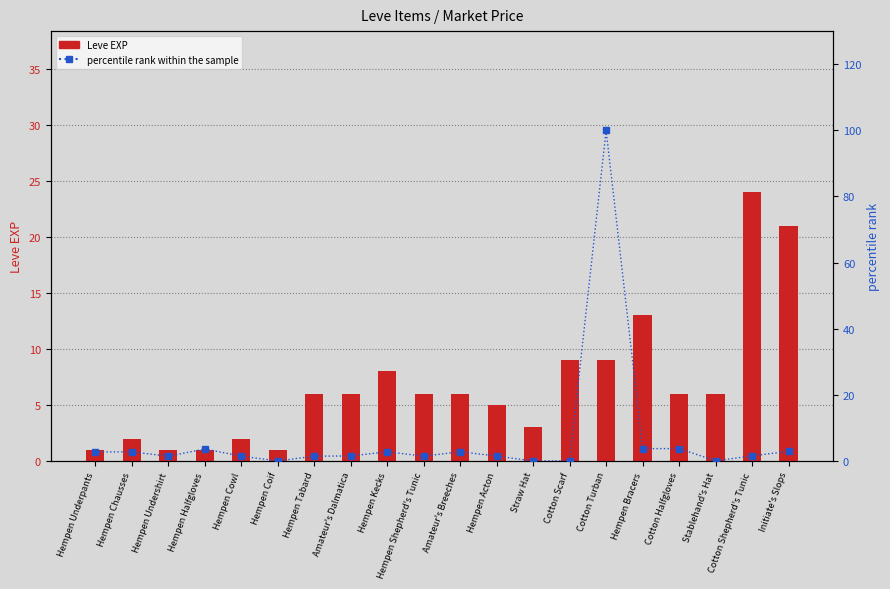

Reading right to left, extract all data points from this chart.

Leve EXP: 21.0	24.0	6.0	6.0	13.0	9.0	9.0	3.0	5.0	6.0	6.0	8.0	6.0	6.0	1.0	2.0	1.0	1.0	2.0	1.0
percentile rank within the sample: 2.9	1.5	0.0	3.7	3.7	100.0	0.1	0.0	1.5	2.8	1.5	2.8	1.5	1.4	0.0	1.4	3.6	1.4	2.8	2.7